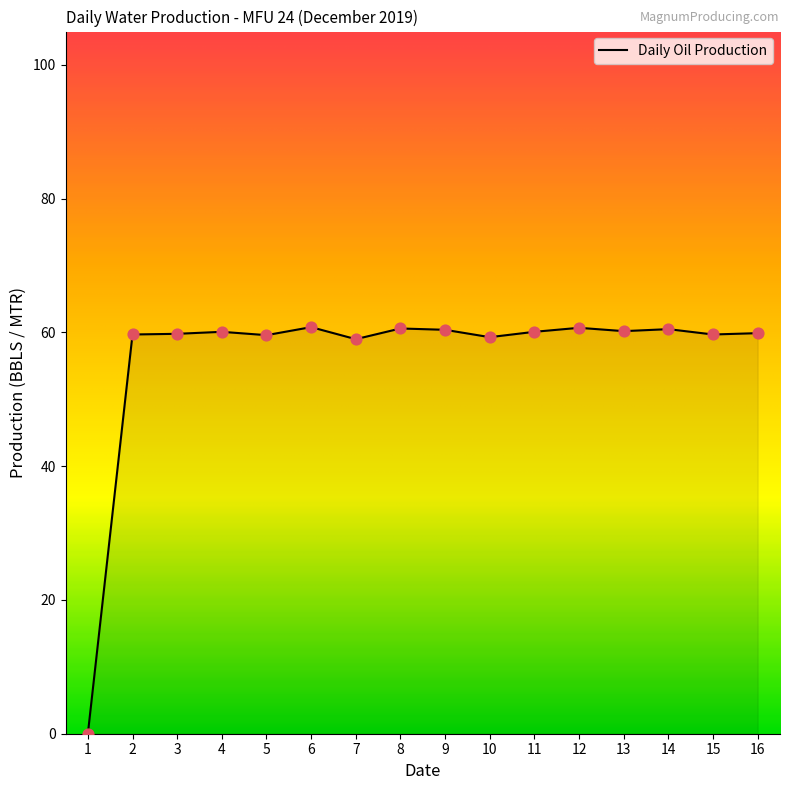

What is the ratio of the value at 3 to the value at 10?

1.0